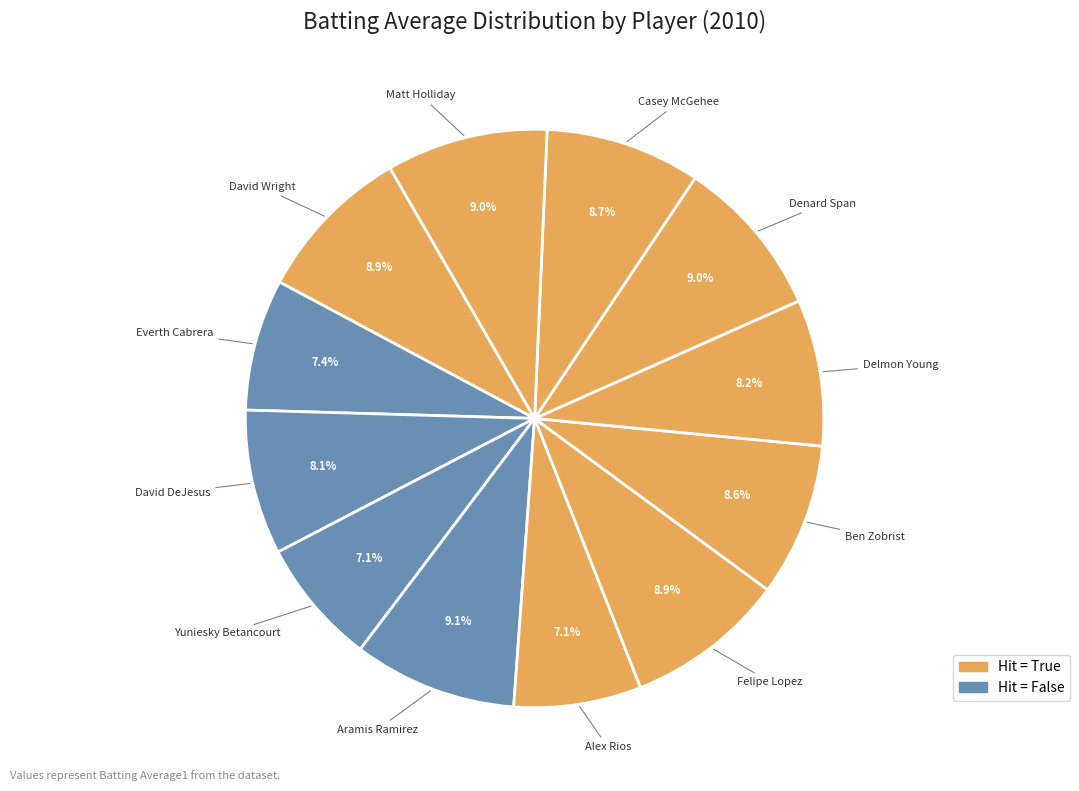

Which category has the smallest portion of the pie?

Yuniesky Betancourt